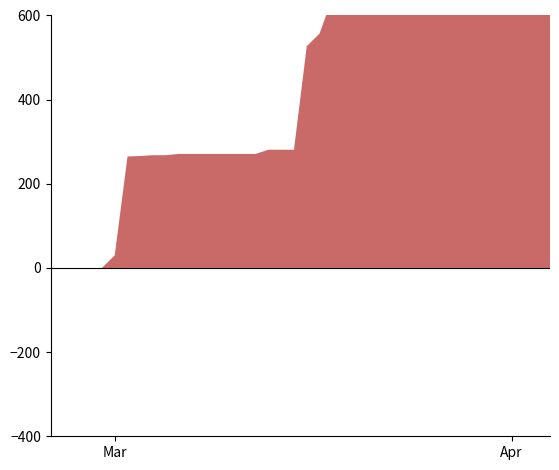

Is it true that GE equals 840 at 3?

True